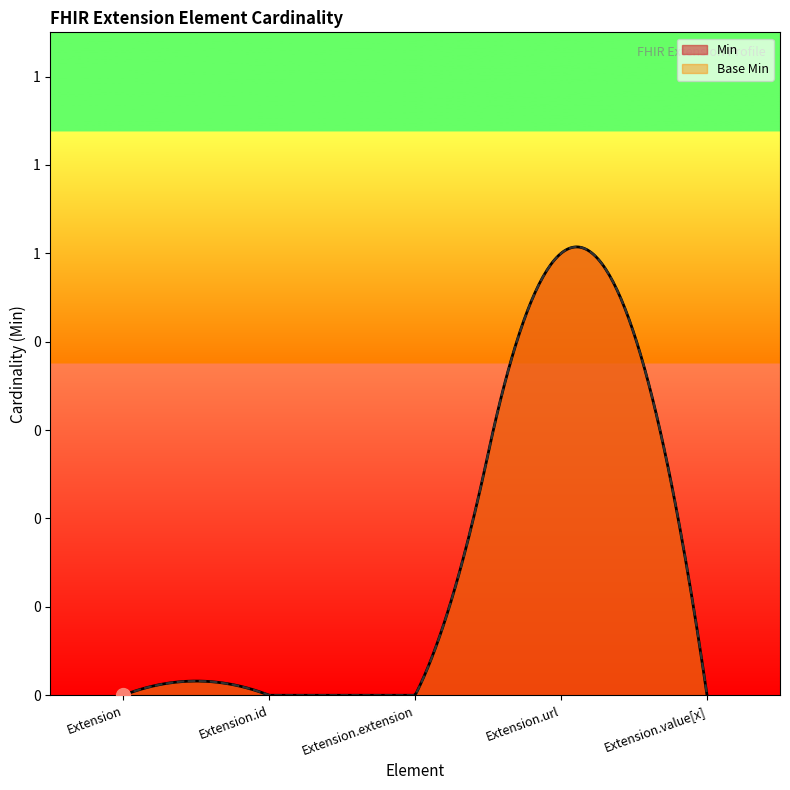

What is the label of the 1st point from the left?

Extension